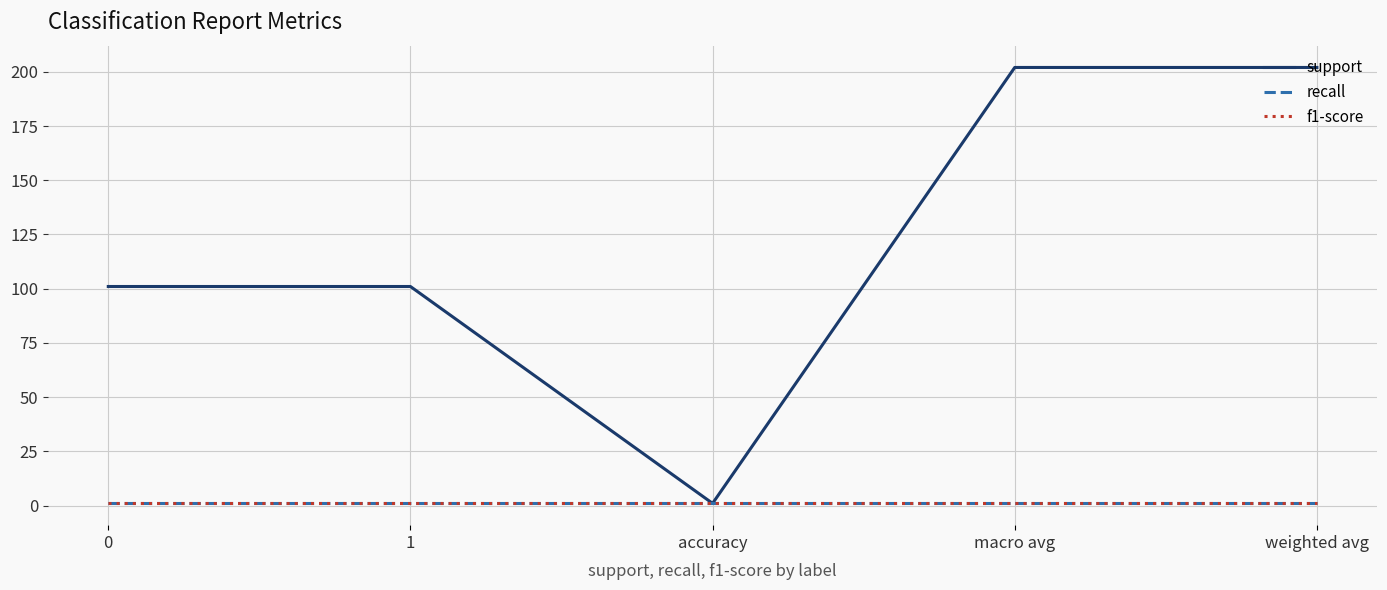

Which series has the largest total across all categories?

support